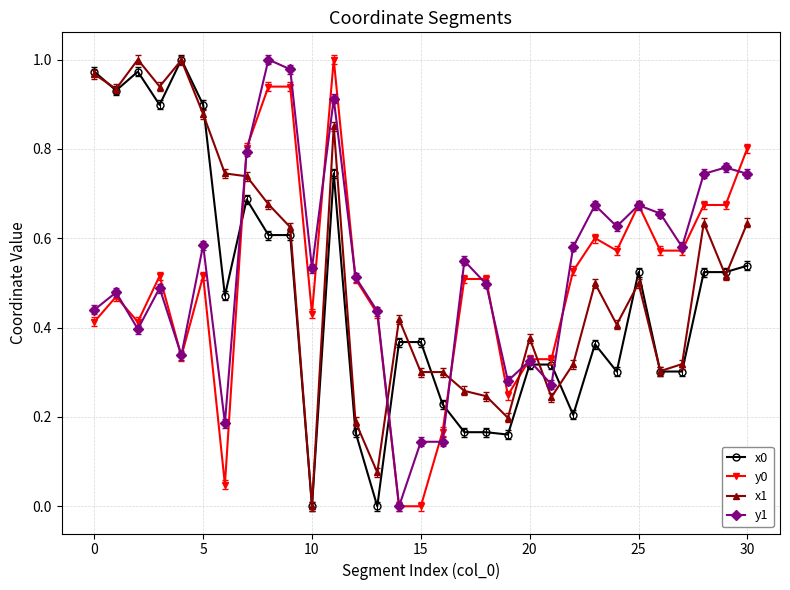

True or false: y0 has more than 1 interior local peaks.

True